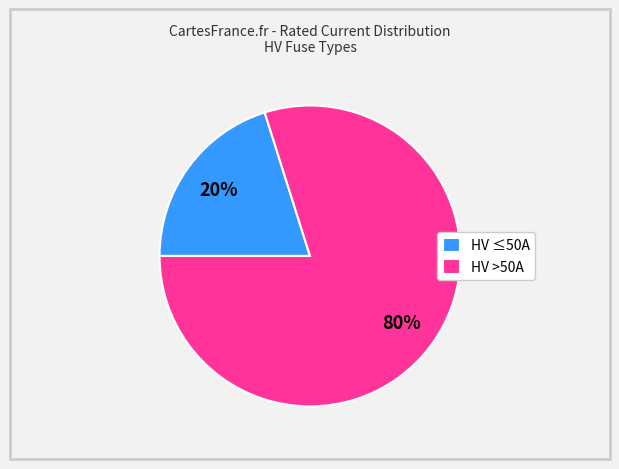

Combined, do HV >50A and HV ≤50A account for over 50%?

Yes